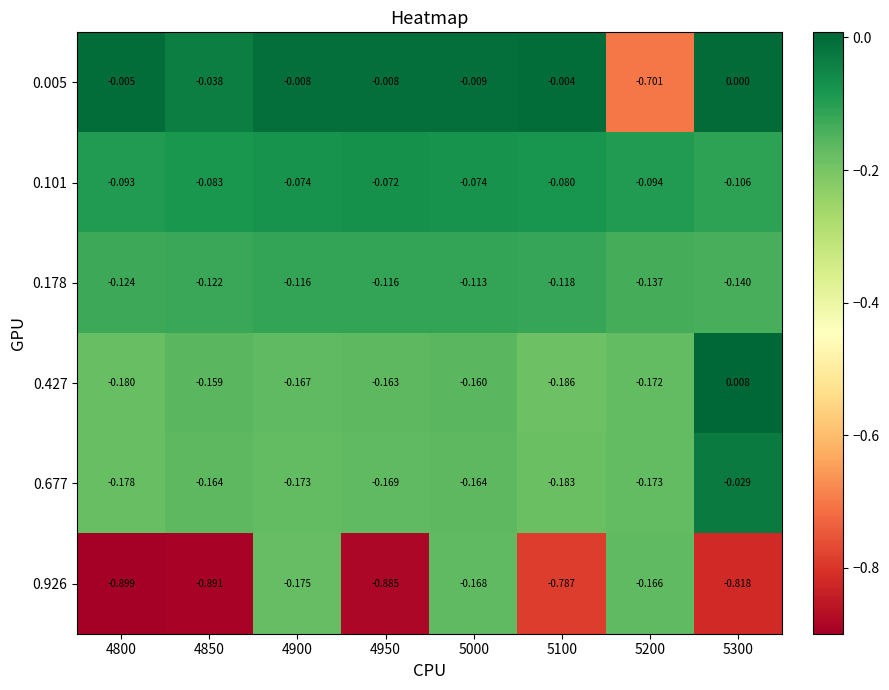

How many series are shown in this chart?

6